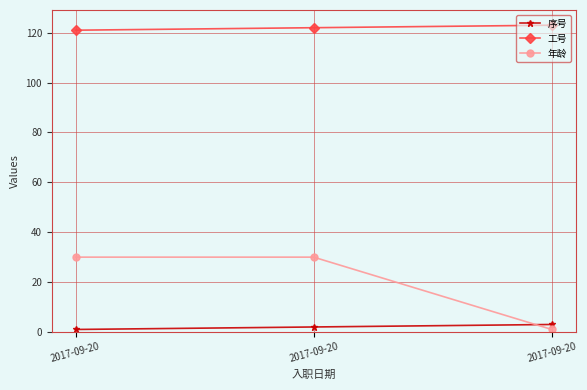

The 年龄 series shows 30 at 2017-09-20. True or false?

True